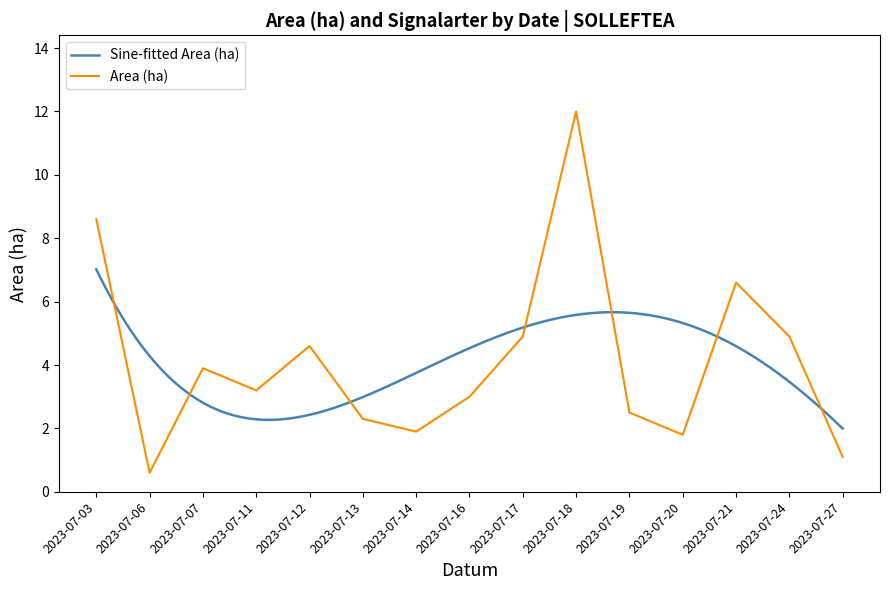

What is the difference between the maximum and second lowest values?

10.9